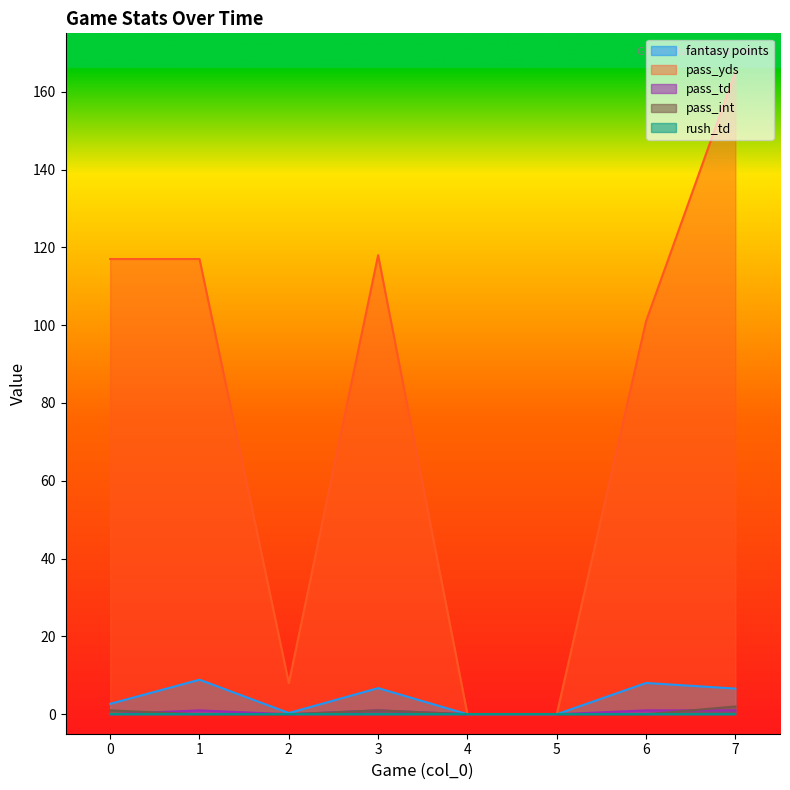

True or false: pass_yds and pass_int cross at least once.

False